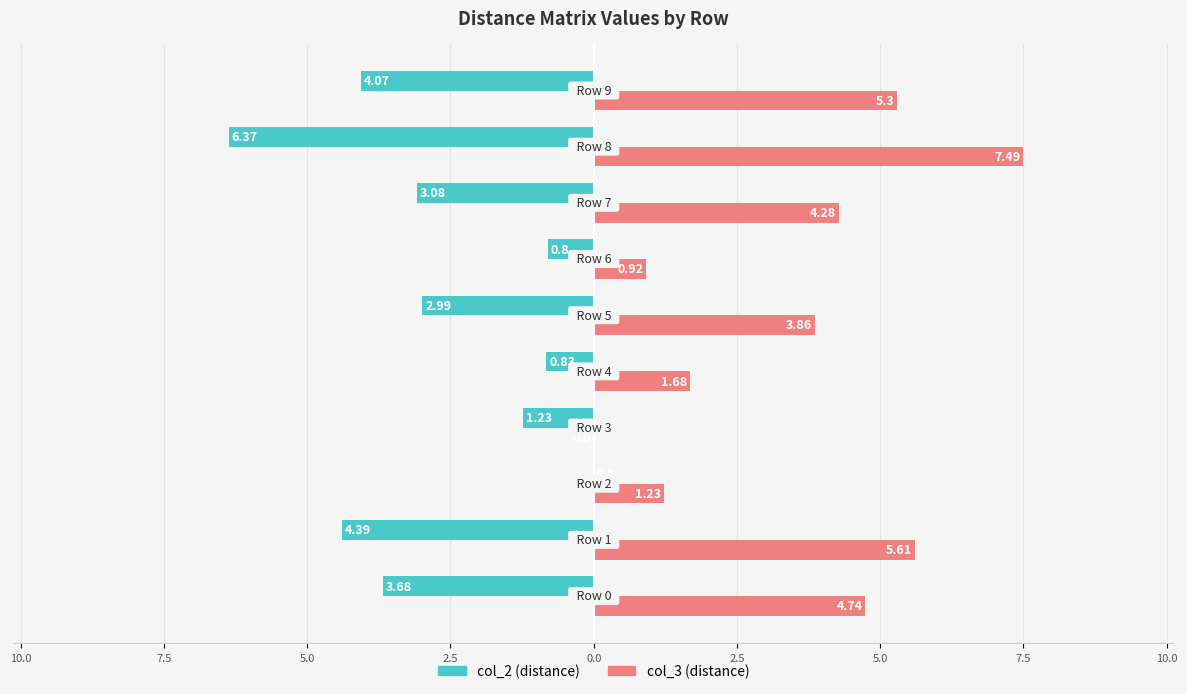

Reading left to right, list all the values displayed in this chart.

col_2: -3.7	-4.4	0.0	-1.2	-0.8	-3.0	-0.8	-3.1	-6.4	-4.1
col_3: 4.7	5.6	1.2	0.0	1.7	3.9	0.9	4.3	7.5	5.3